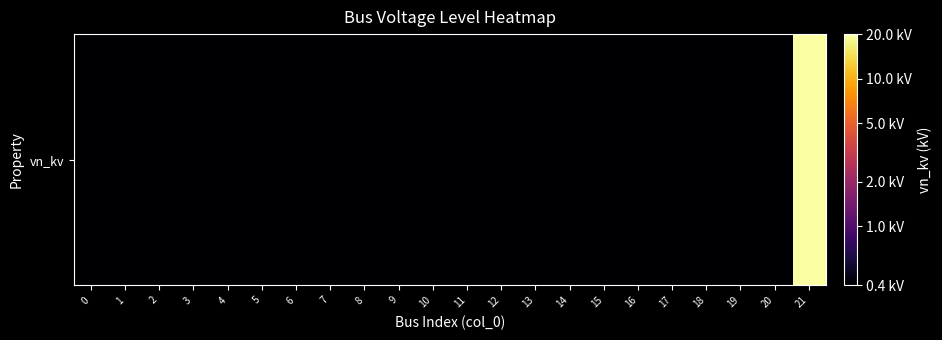

Reading left to right, list all the values displayed in this chart.

0=0.4	1=0.4	2=0.4	3=0.4	4=0.4	5=0.4	6=0.4	7=0.4	8=0.4	9=0.4	10=0.4	11=0.4	12=0.4	13=0.4	14=0.4	15=0.4	16=0.4	17=0.4	18=0.4	19=0.4	20=0.4	21=20.0